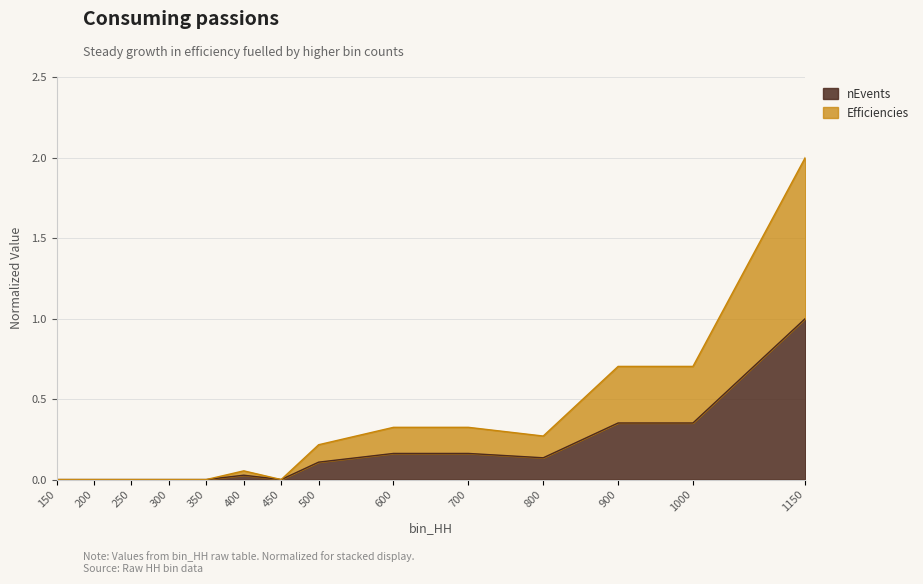

At which category does nEvents reach its first local valley?

450